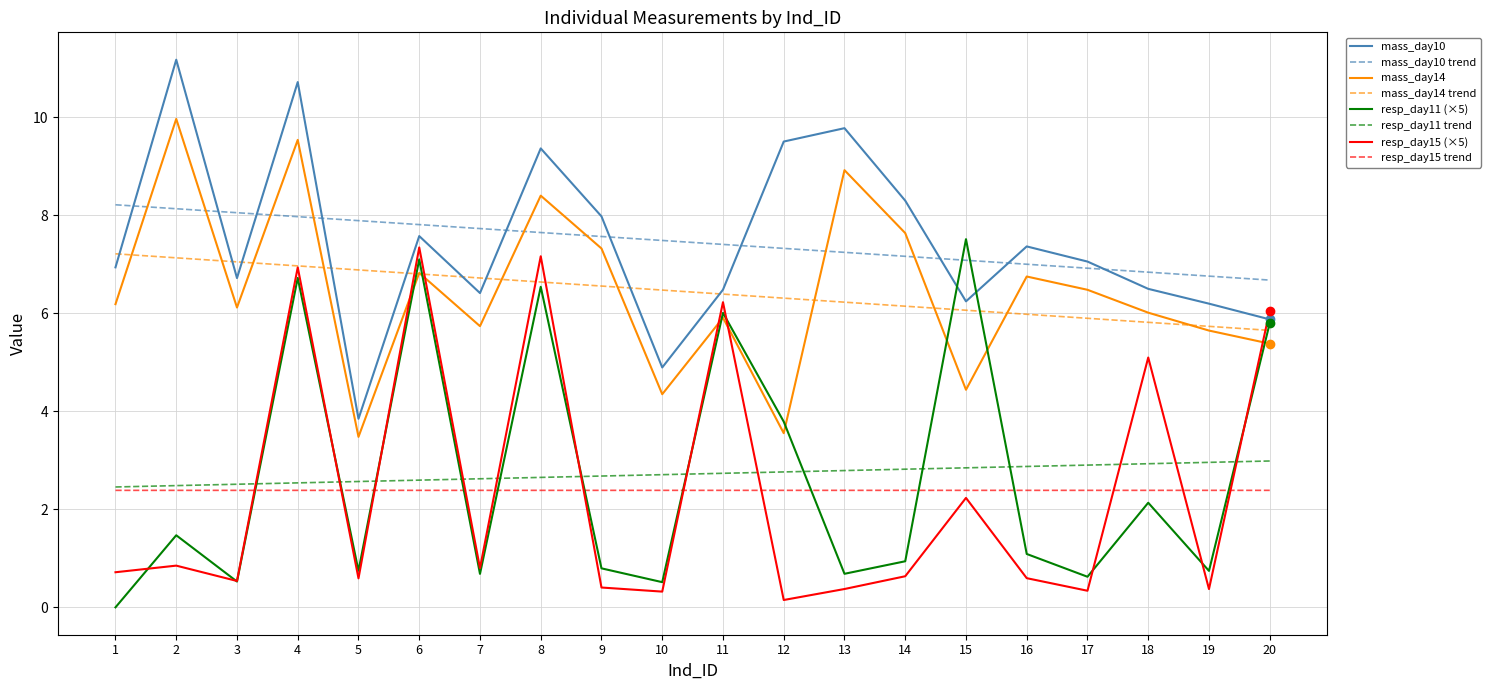

True or false: mass_day10 and resp_day11 trend cross at least once.

False